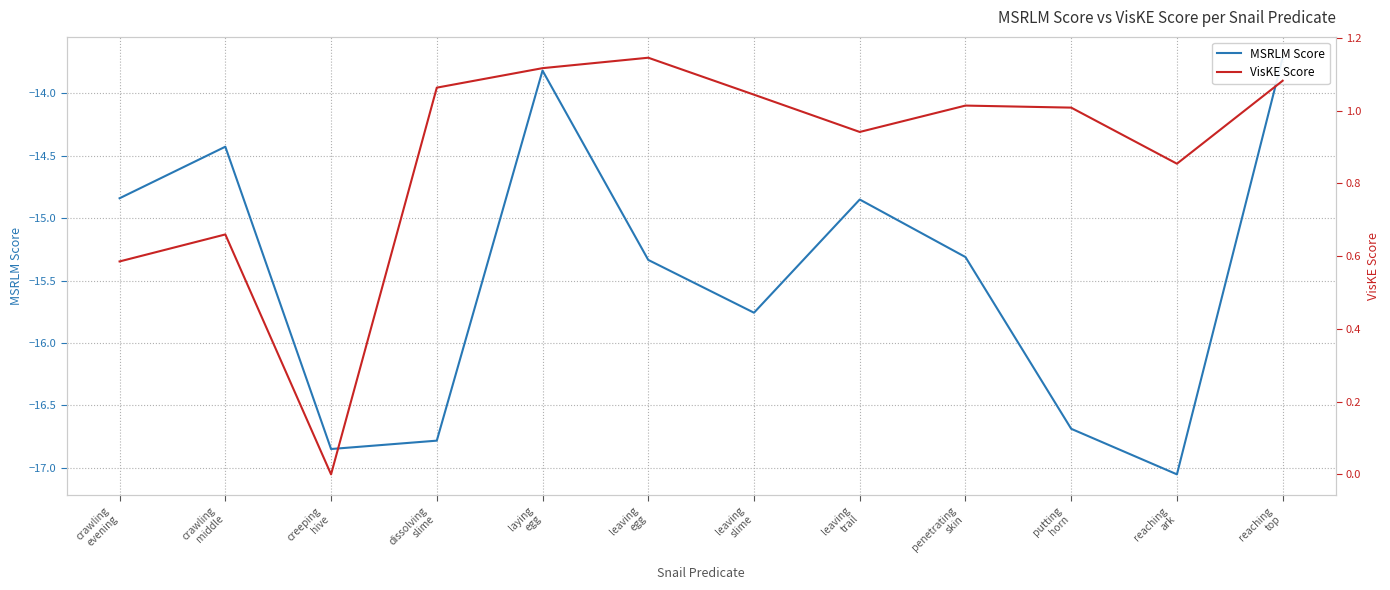

Is it true that VisKE Score equals 0.0 at creeping
hive?

True